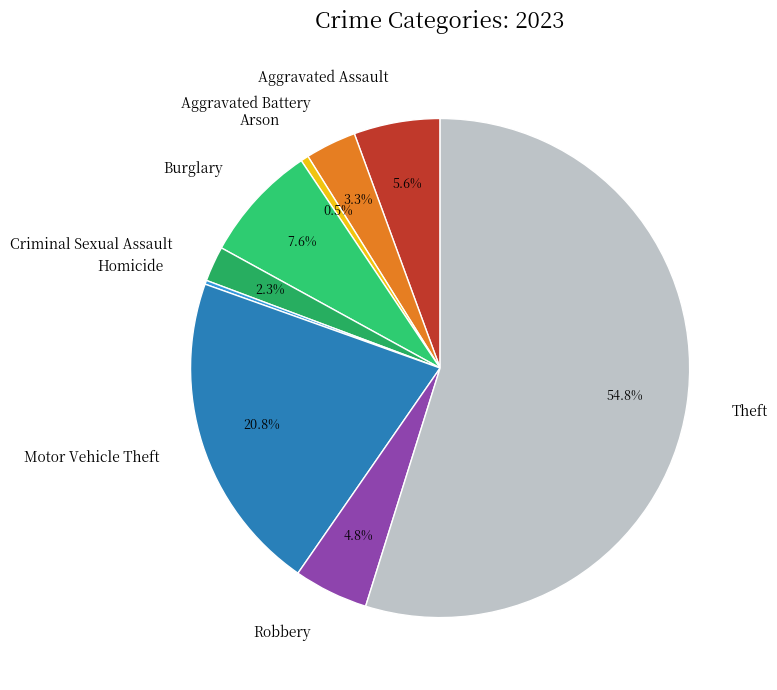

The Criminal Sexual Assault slice represents 2% of the pie. True or false?

True